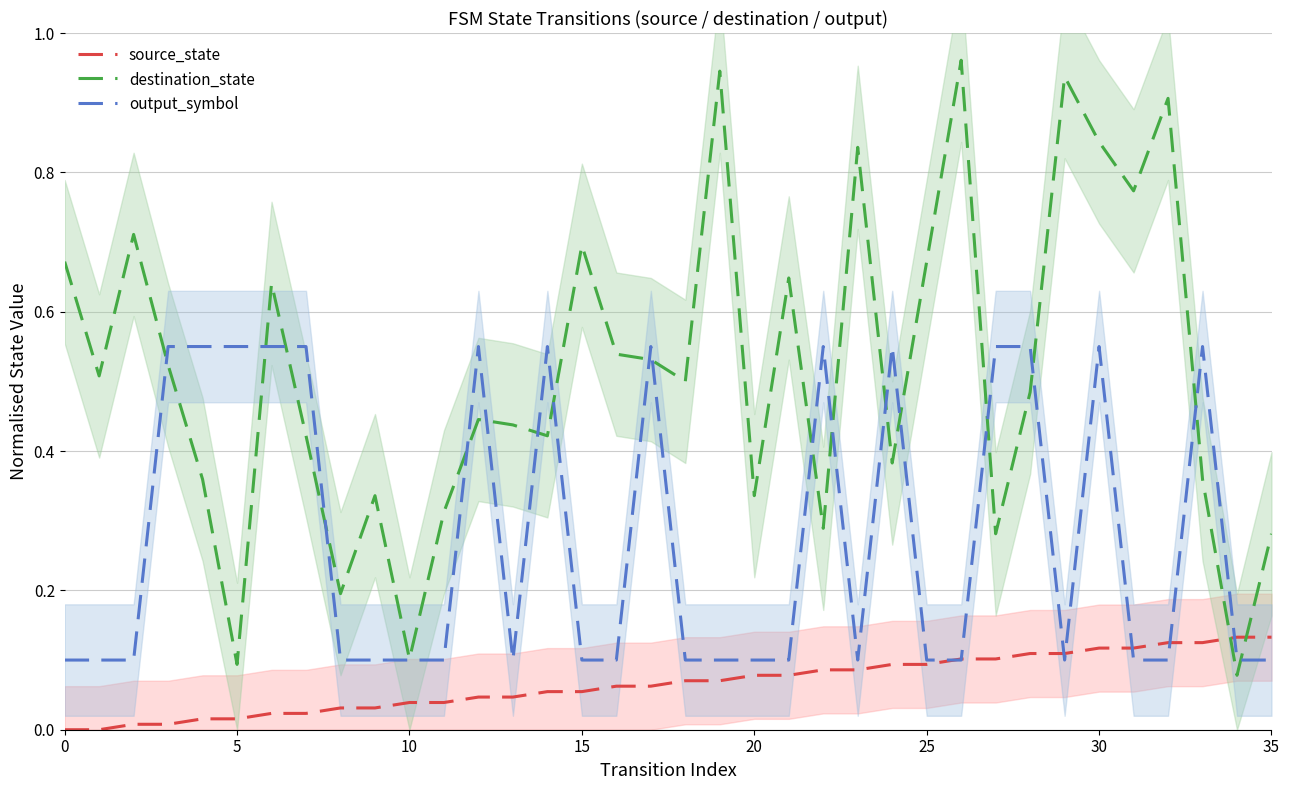

Which series has the largest total across all categories?

destination_state